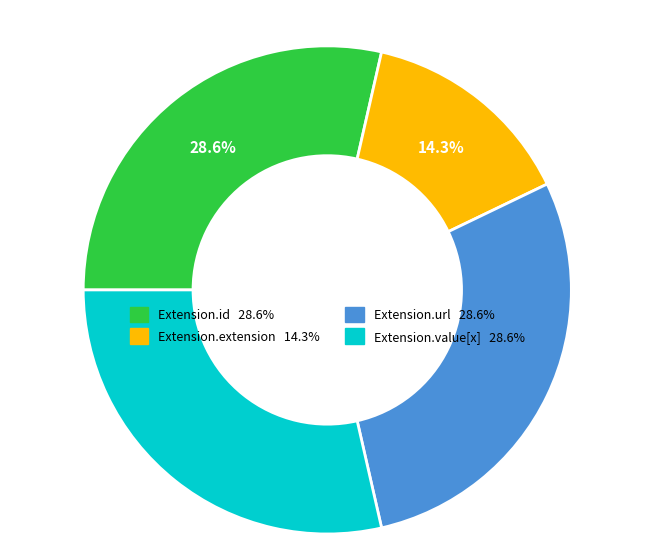

To the nearest percent, what portion does Extension.id represent?

29%